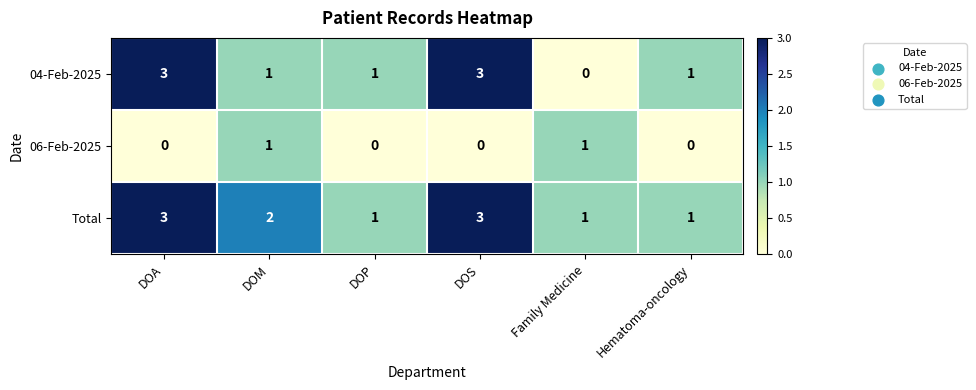

Which series has the widest spread of values?

04-Feb-2025